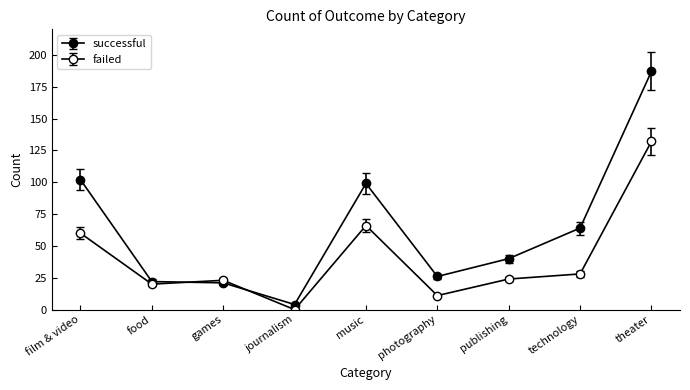

Count the number of data series in this chart.

2